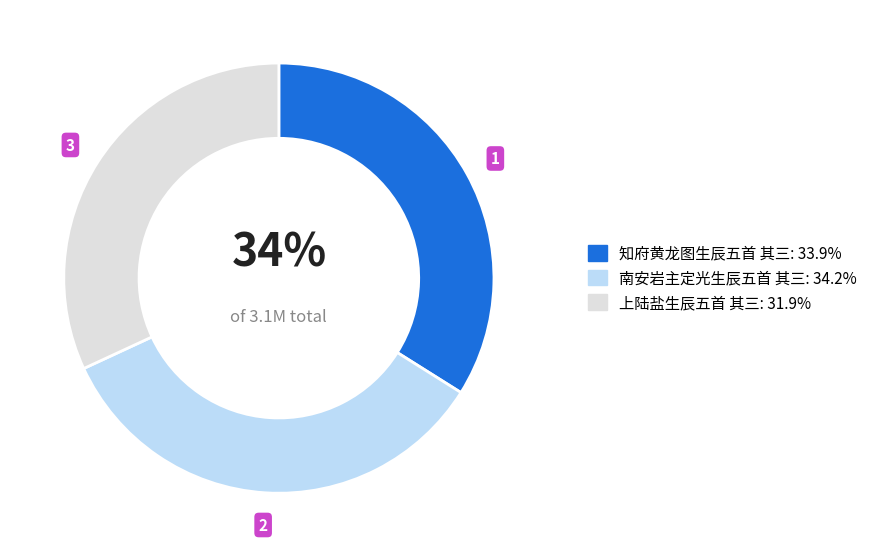

What is the smallest slice in the pie chart?

上陆盐生辰五首 其三